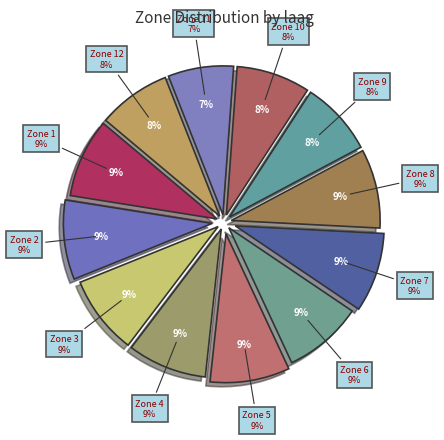

To the nearest percent, what is the difference between the largest and smallest slice percentages?

2%